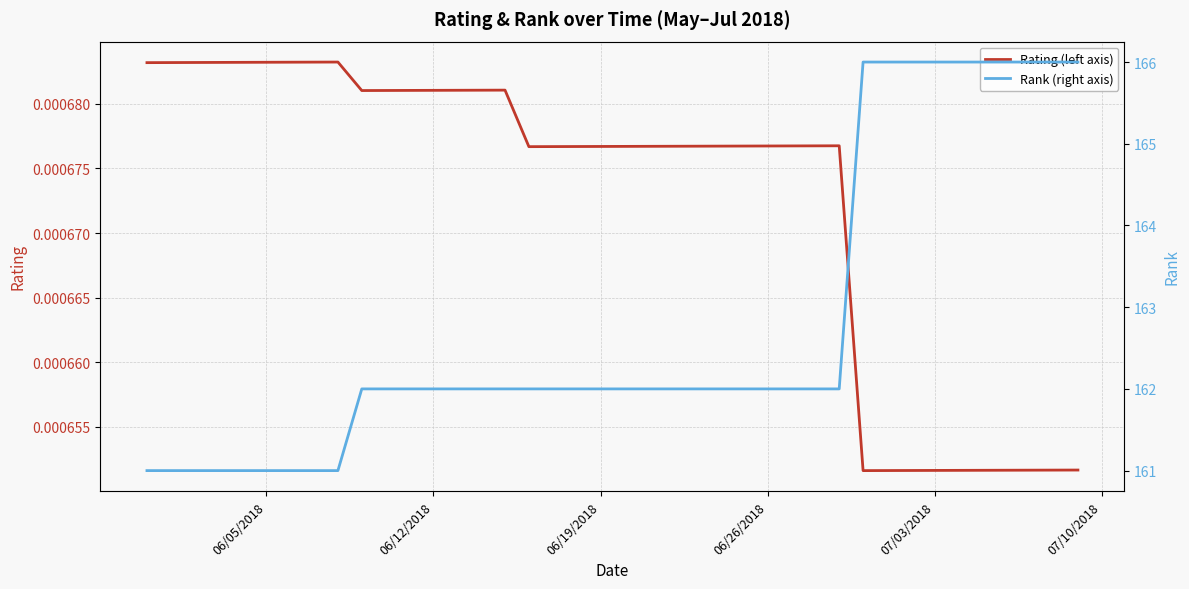

Rank the series by their maximum value, from highest to lowest.

Rank (right axis), Rating (left axis)